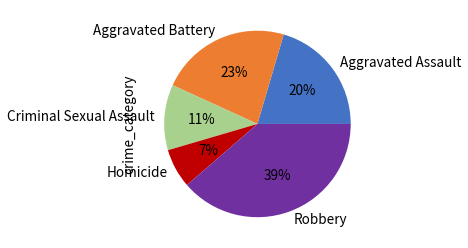

Is it true that Criminal Sexual Assault is 11% of the pie?

True